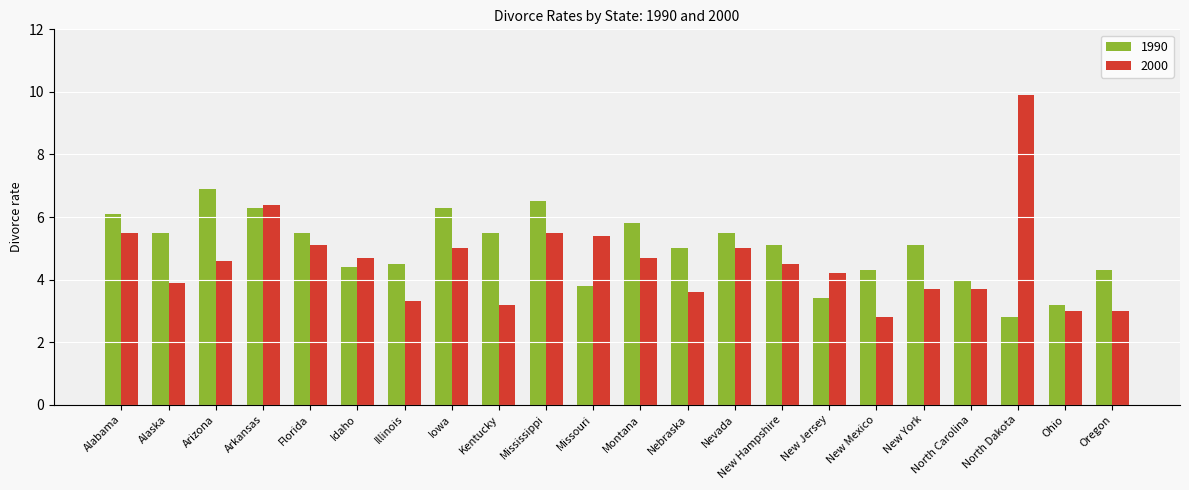

Between Alabama and New Jersey, which series saw the biggest shift?

1990